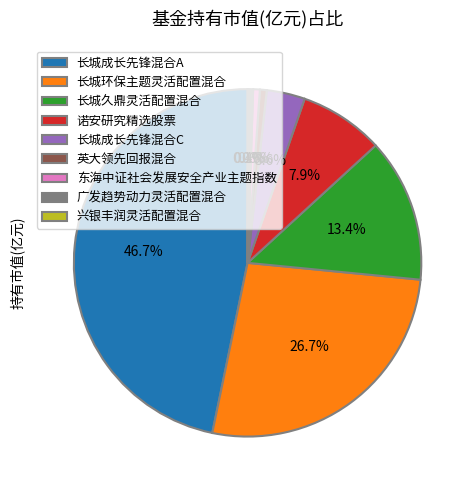

To the nearest percent, what is the average slice percentage?

11%